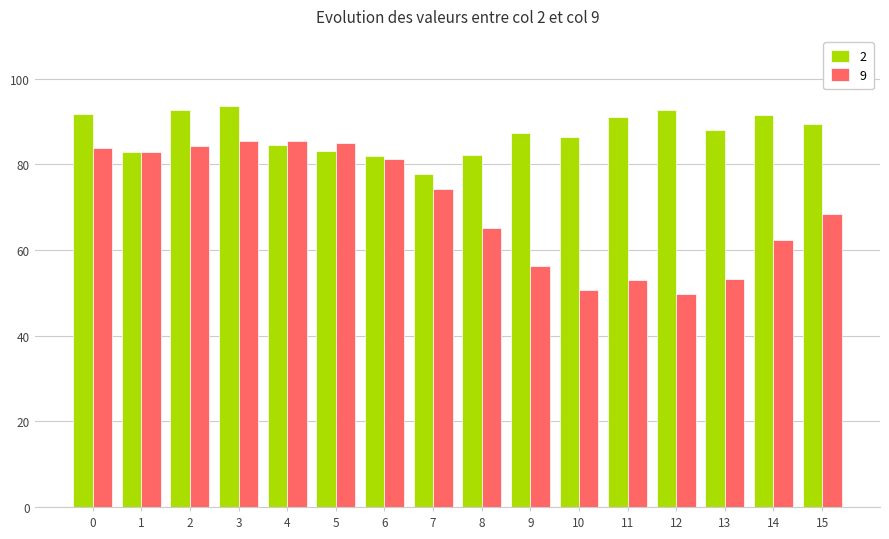

What is the spread (max minus min) of values at 12?

43.0